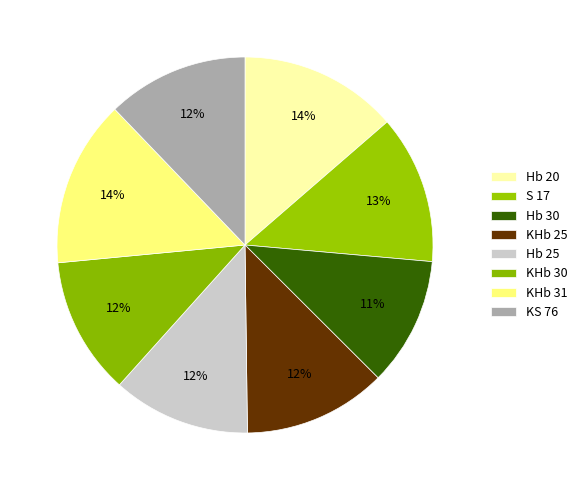

To the nearest percent, what portion does Hb 25 represent?

12%